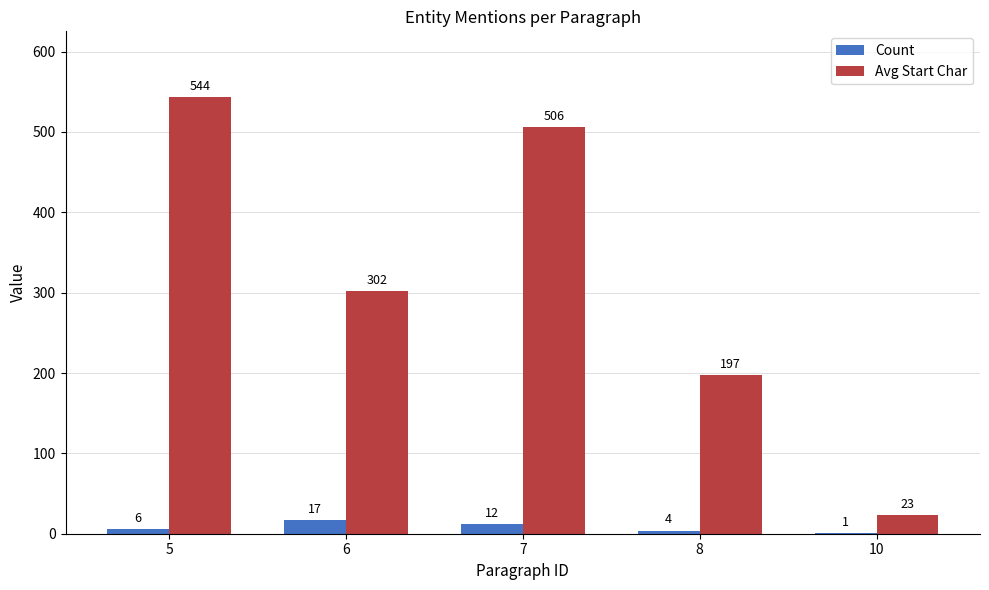

Which category has the highest value in the Count series?

6